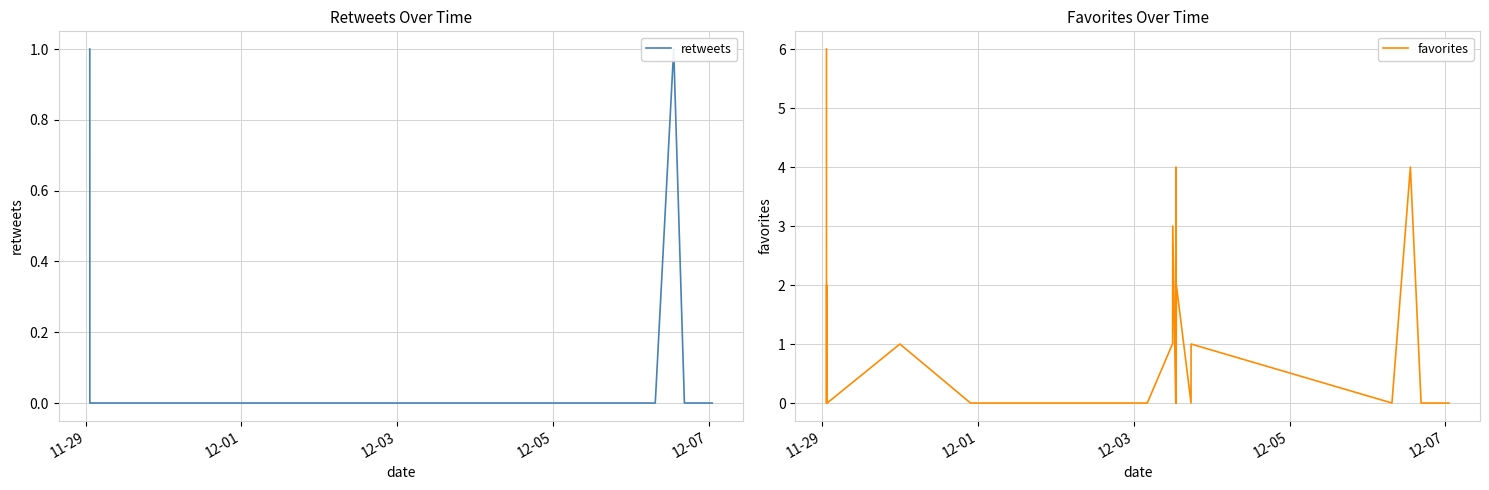

What is the difference between the second highest and second lowest values in the favorites series?

4